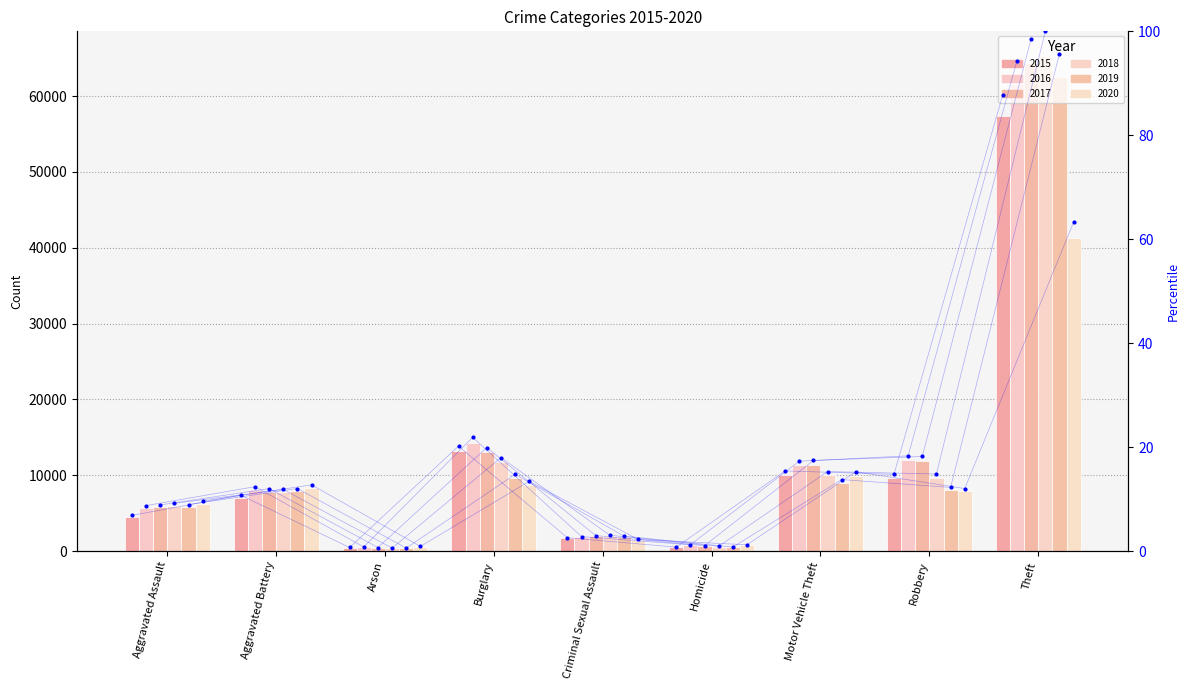

Which series reaches the minimum Y coordinate?

2018